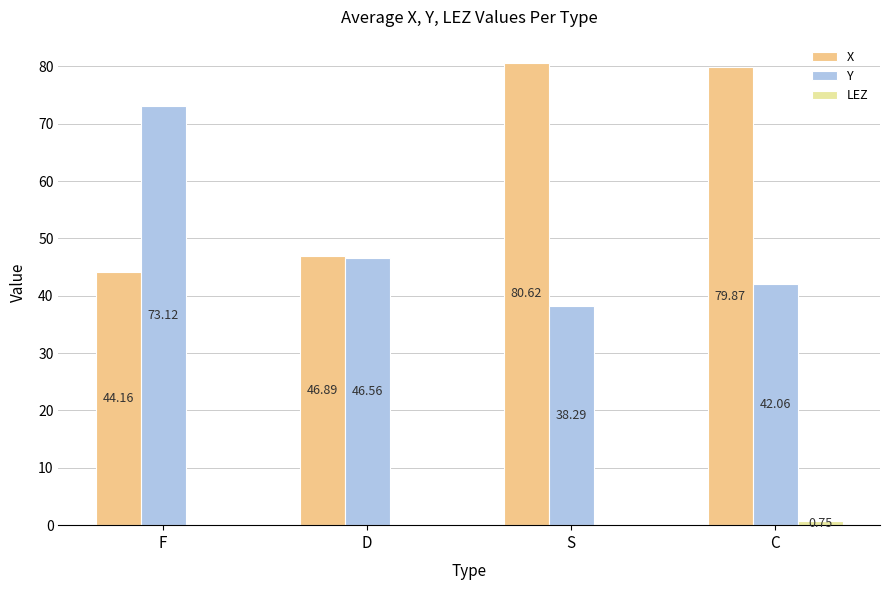

Is it true that Y equals 38.3 at S?

True